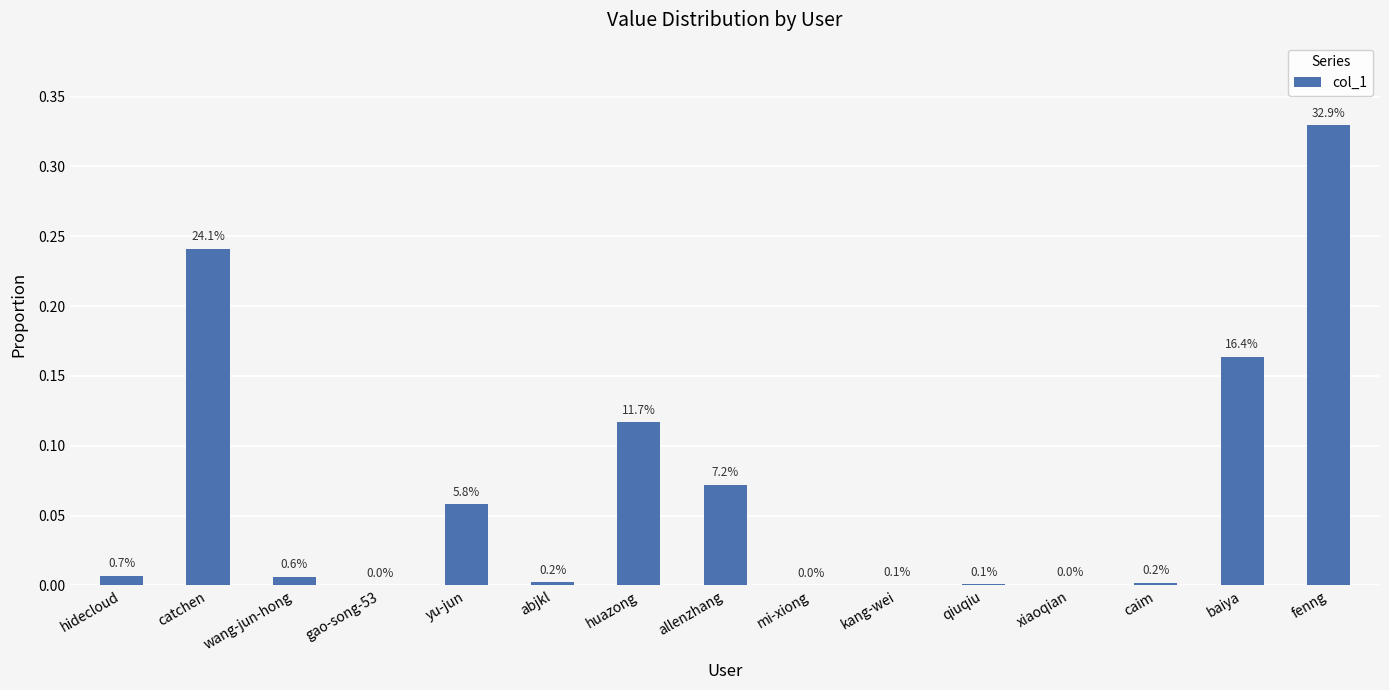

Rank the categories by value from highest to lowest.

fenng, catchen, baiya, huazong, allenzhang, yu-jun, hidecloud, wang-jun-hong, abjkl, caim, qiuqiu, kang-wei, xiaoqian, gao-song-53, mi-xiong